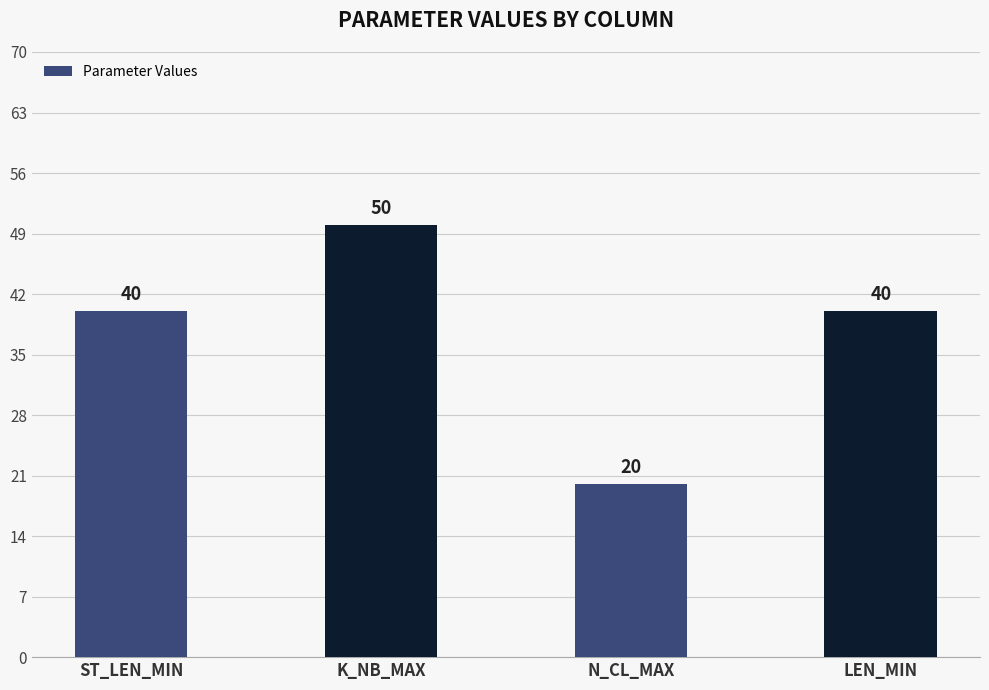

Is it true that the value at K_NB_MAX is 50?

True